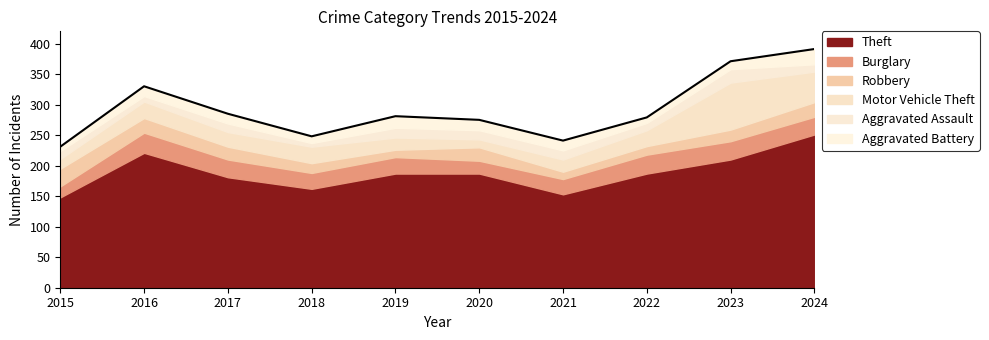

At which category does Theft reach its first local peak?

2016